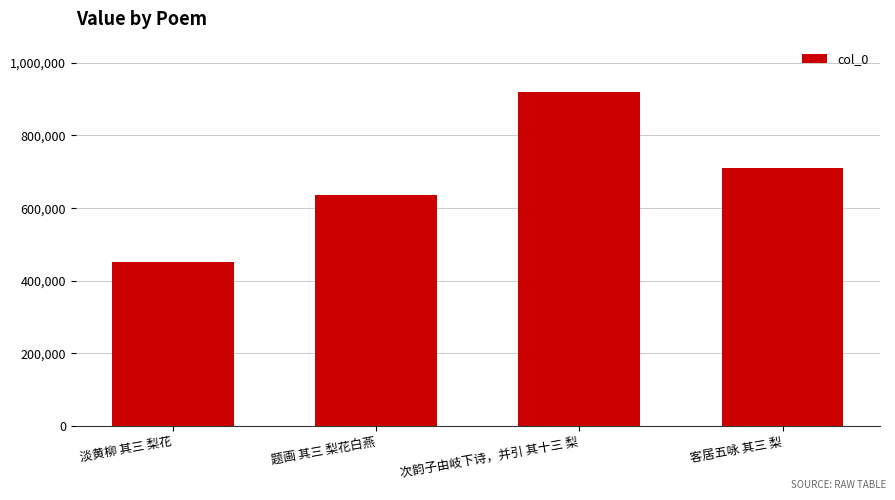

What is the change in value from 淡黄柳 其三 梨花 to 题画 其三 梨花白燕?

+185114